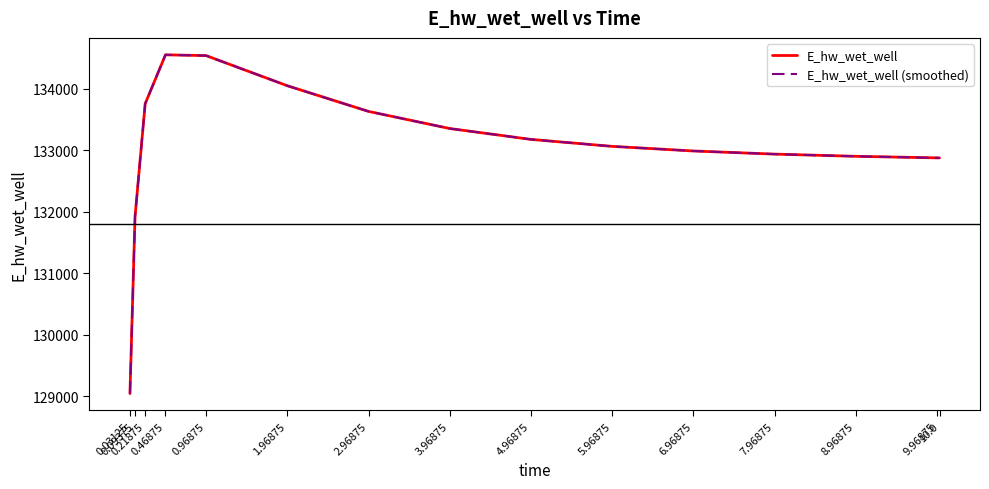

What is the sum of all E_hw_wet_well (smoothed) values?

1995612.7